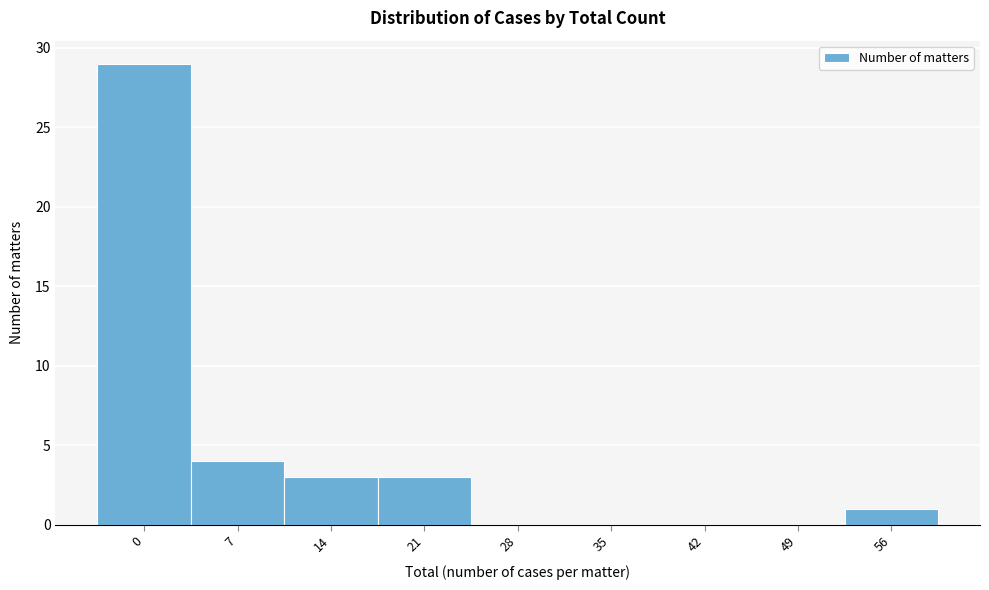

Reading left to right, transcribe all the data shown in this chart.

0=29	7=4	14=3	21=3	28=0	35=0	42=0	49=0	56=1